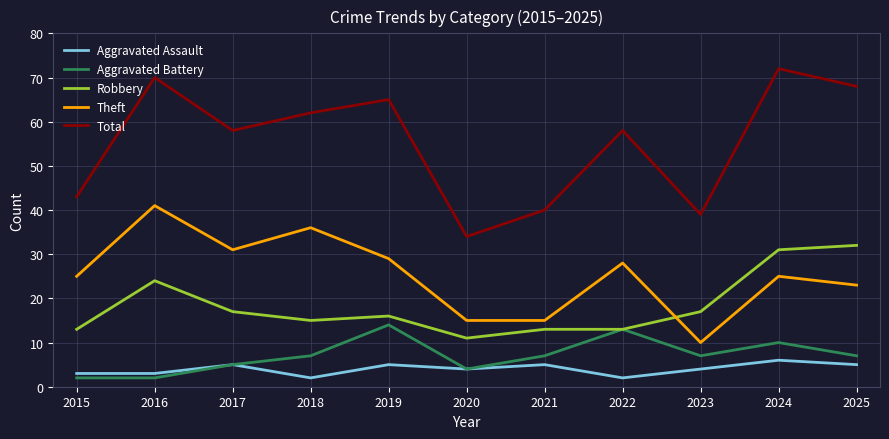

At which category is the sum across all series the highest?

2024